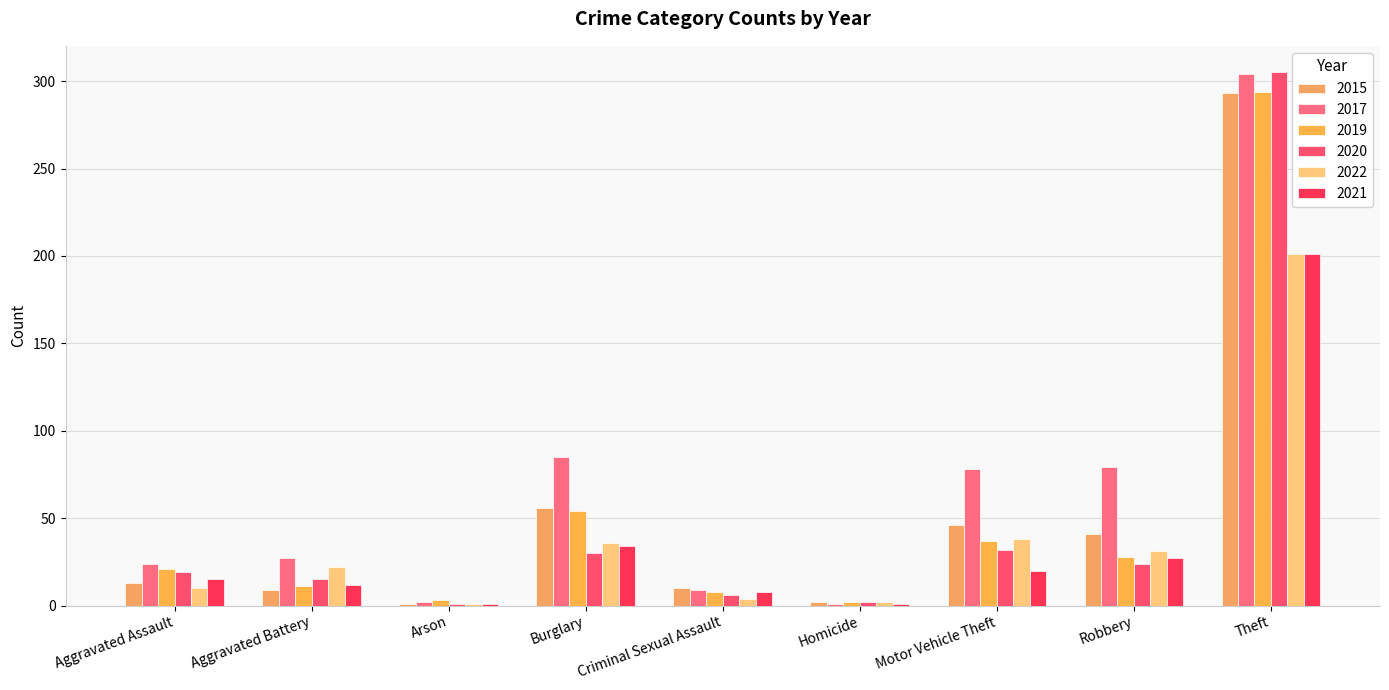

What are all the series names shown in the legend?

2015, 2017, 2019, 2020, 2022, 2021